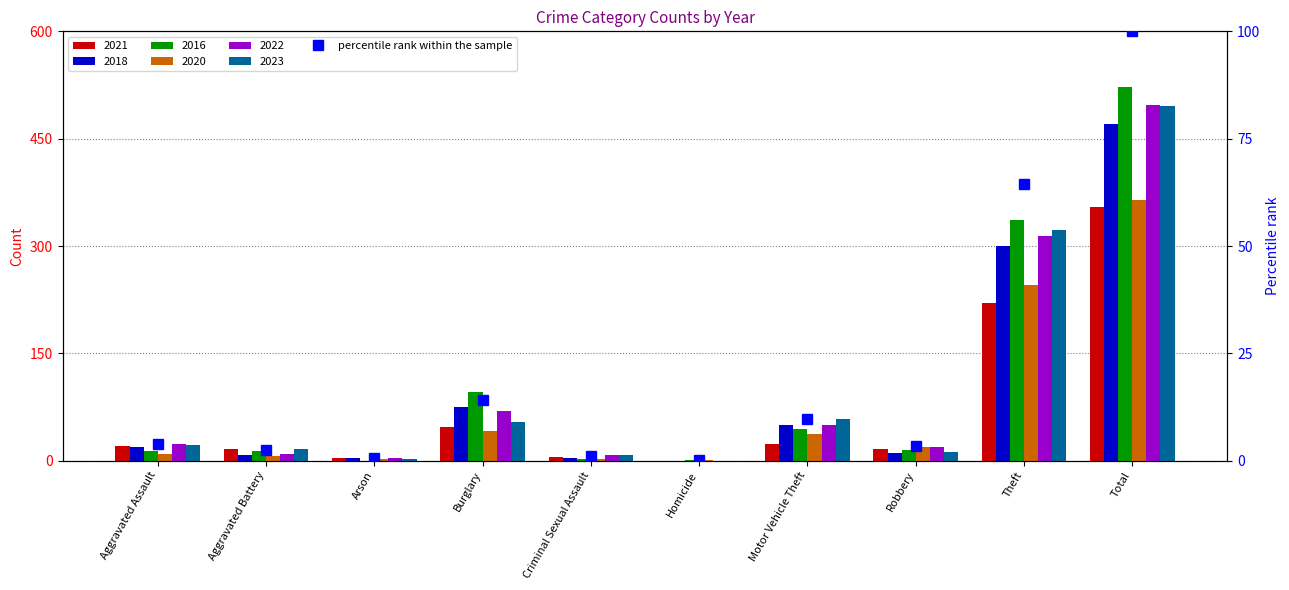

What position from the right is Aggravated Battery?

9